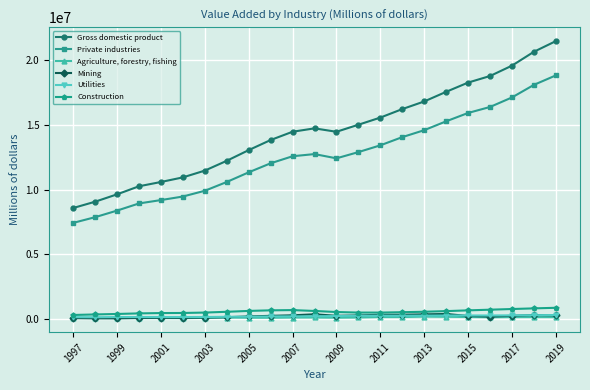

True or false: Mining has more than 2 interior local peaks.

True